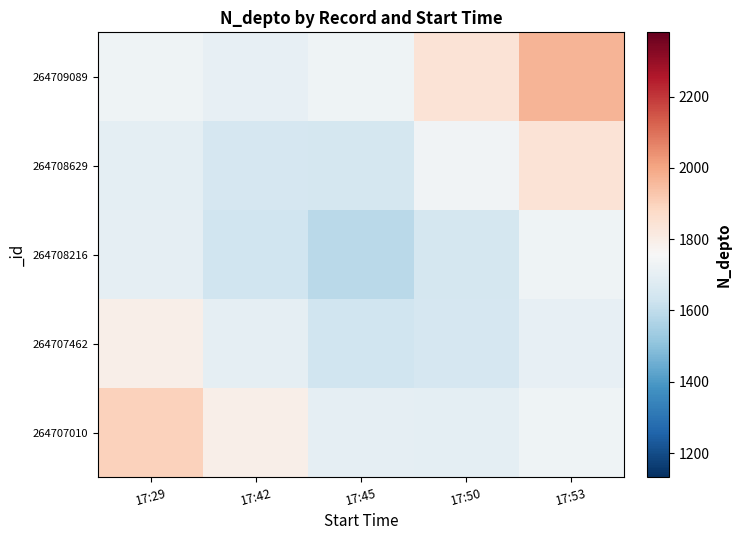

At which category is the sum across all series the highest?

17:53